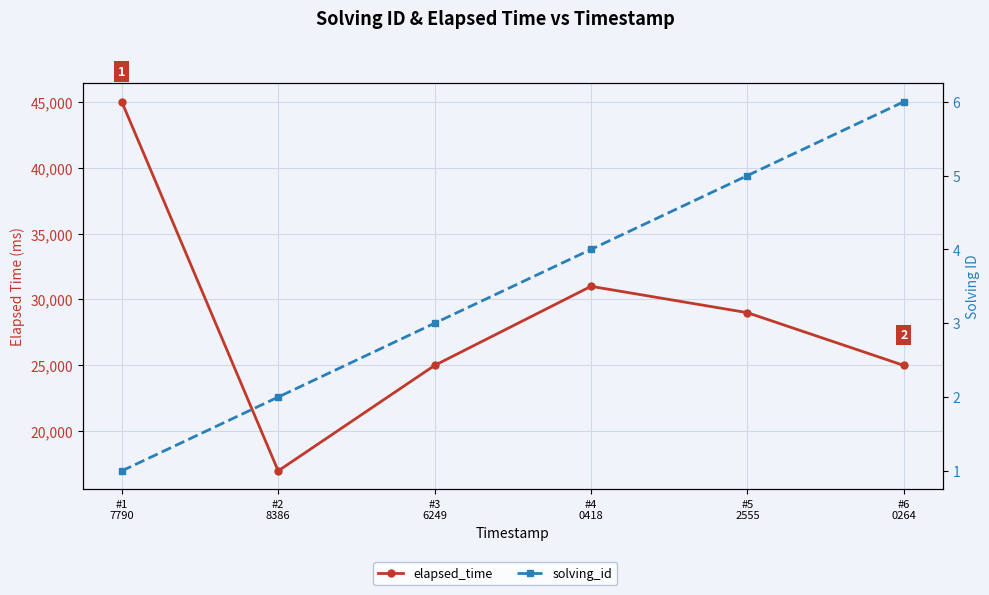

At how many categories does at least one series exceed 43486?

1